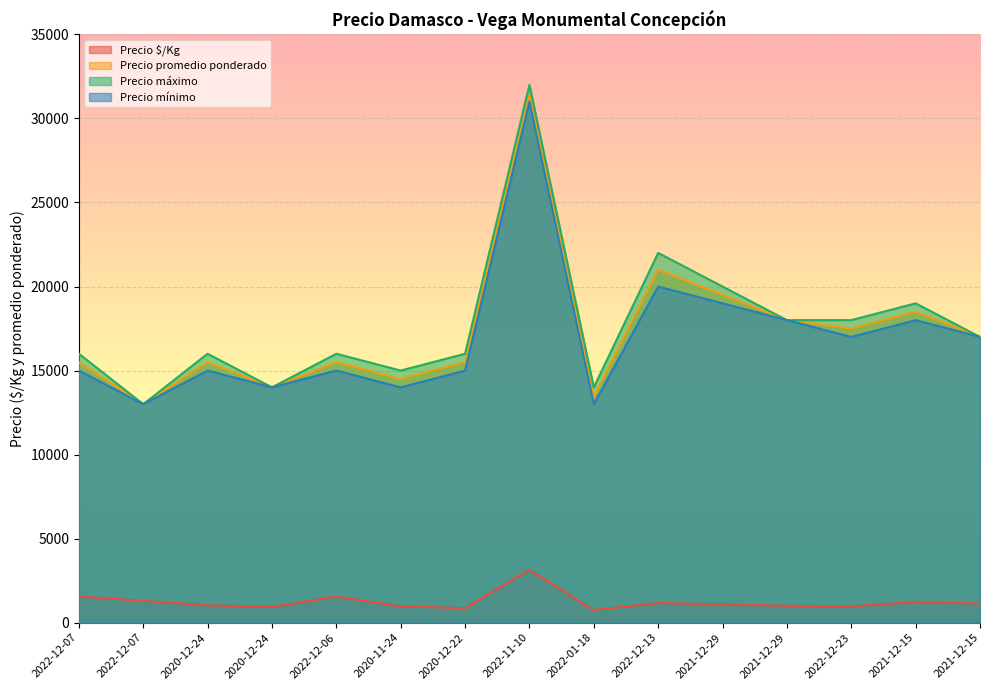

What is the total value across all series at 2022-12-07?

48050